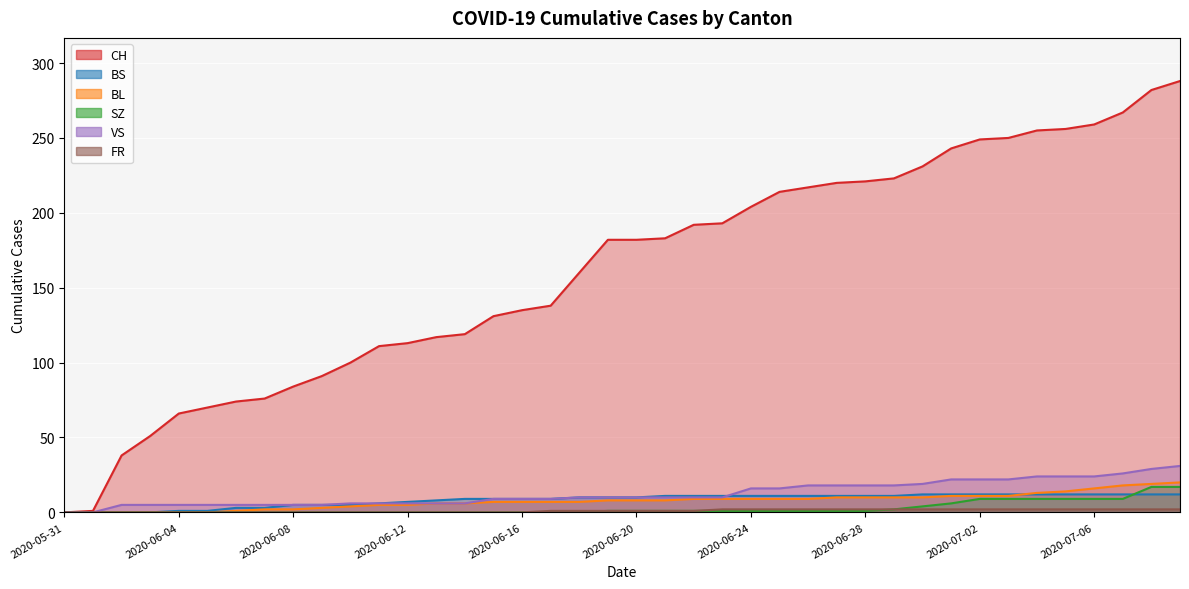

What is the difference between the CH values at 2020-07-09 and 2020-07-08?

6